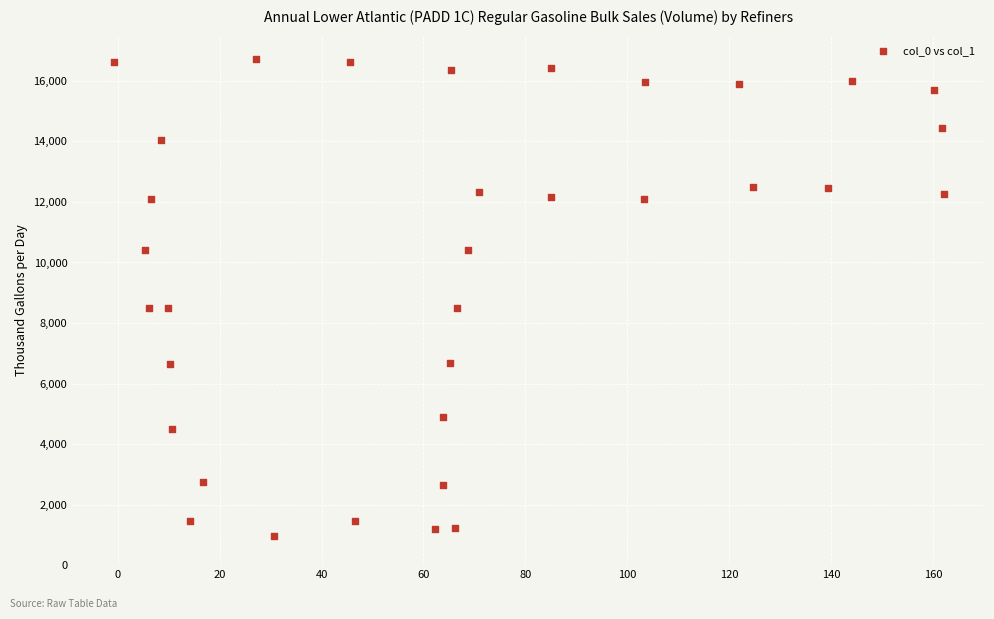

What is the range of X values (max minus min)?

162.9